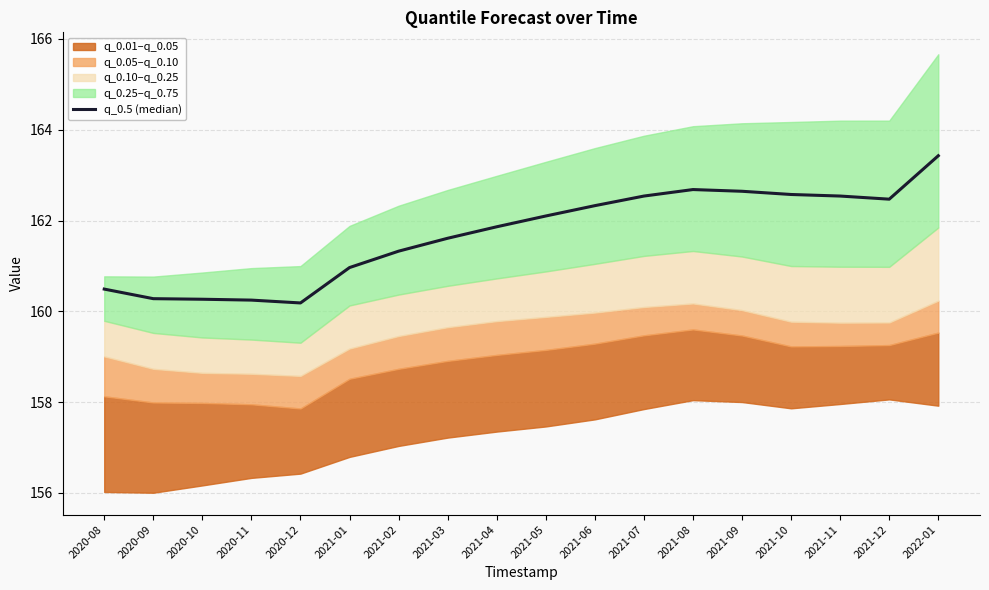

Reading left to right, what are all the values shown in this chart?

160.5	160.3	160.3	160.2	160.2	161.0	161.3	161.6	161.9	162.1	162.3	162.5	162.7	162.6	162.6	162.5	162.5	163.4